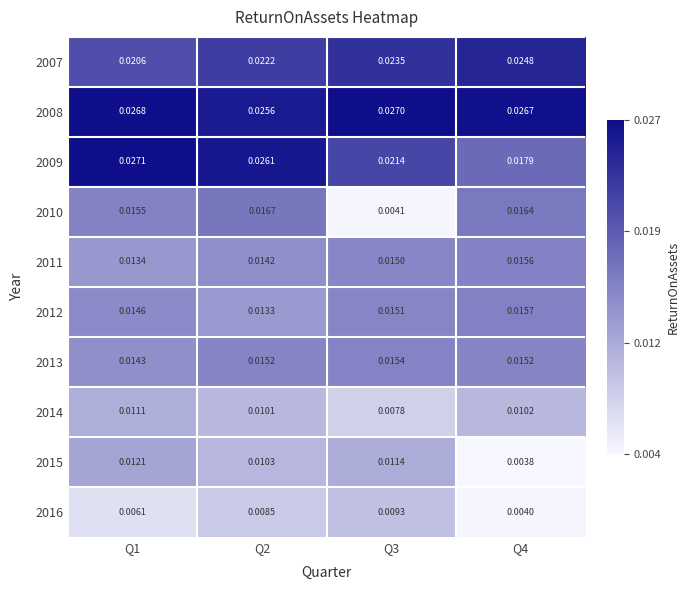

Is the value of 2015 at Q2 greater than the value of 2011 at Q1?

No